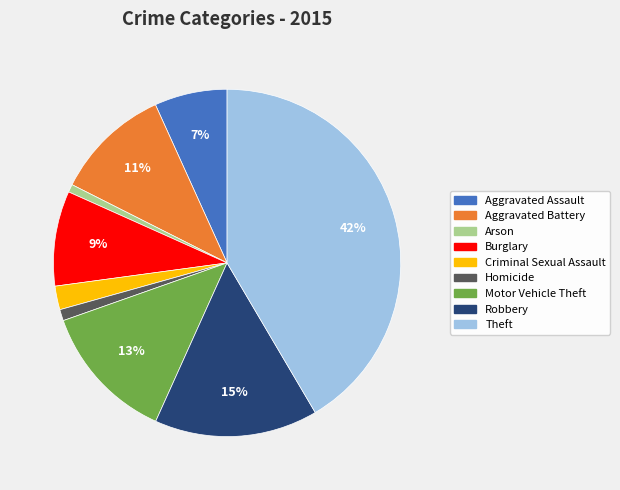

Combined, do Robbery and Homicide account for over 50%?

No